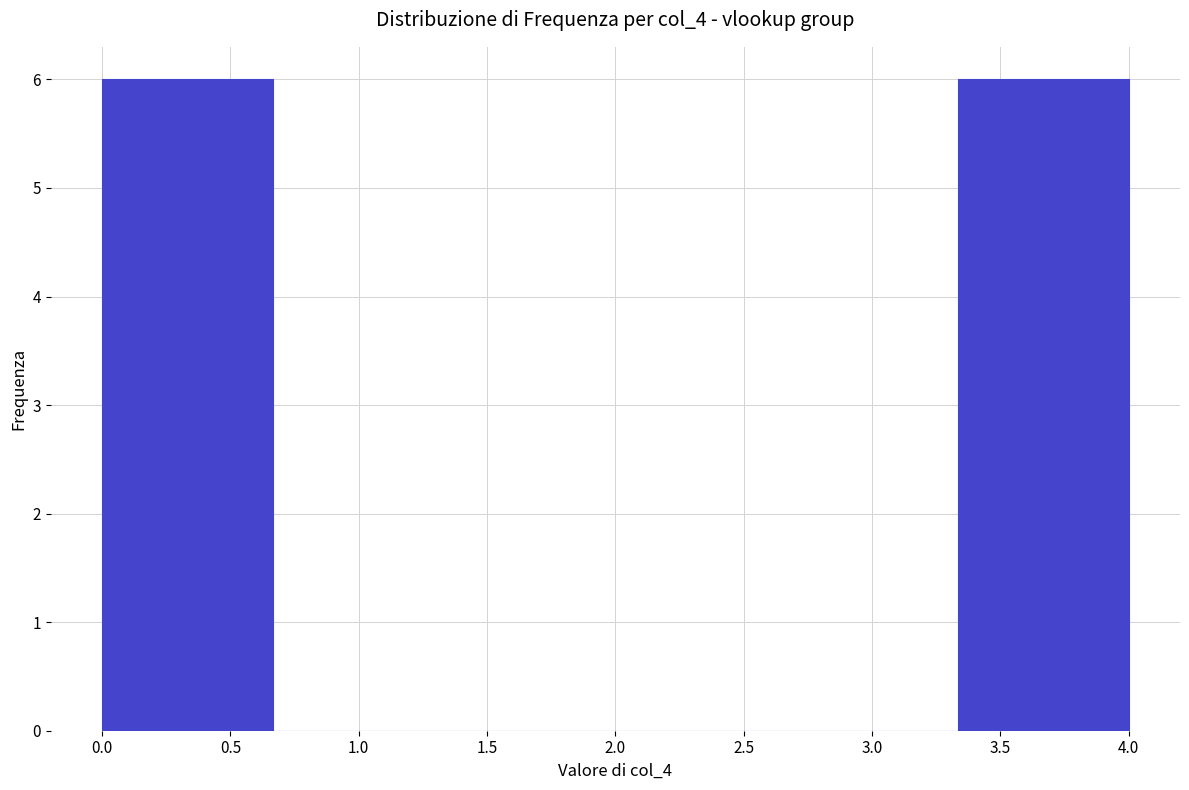

Reading left to right, transcribe this chart: for each bar, give the range it covers on the x-axis and its height. Neither the bar edges nor the heights are printed on the chart, so give them approximately, as read against the axes.

0.00 to 0.65: 6
0.65 to 1.35: 0
1.35 to 2.00: 0
2.00 to 2.65: 0
2.65 to 3.35: 0
3.35 to 4.00: 6